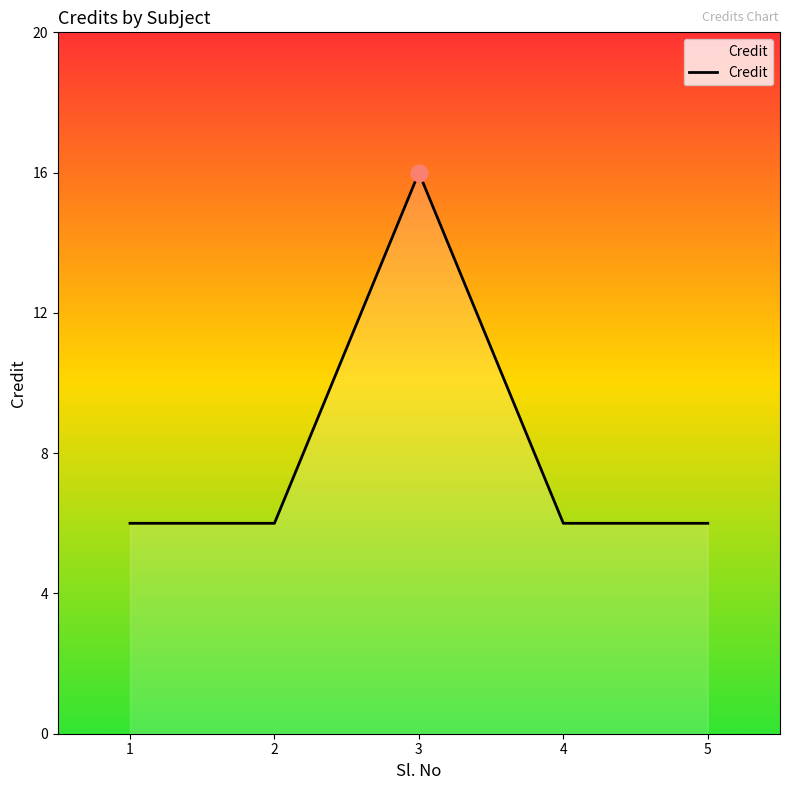

Approximately how many times larger is the value at 5 compared to 2?

1.0